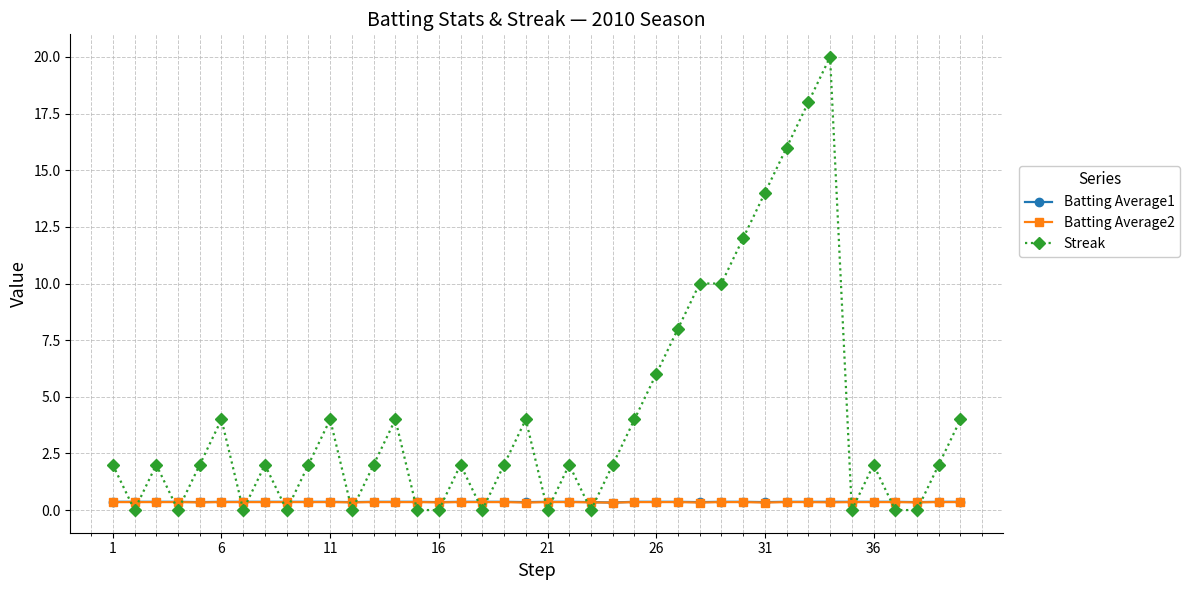

What is the greatest value displayed?

20.0